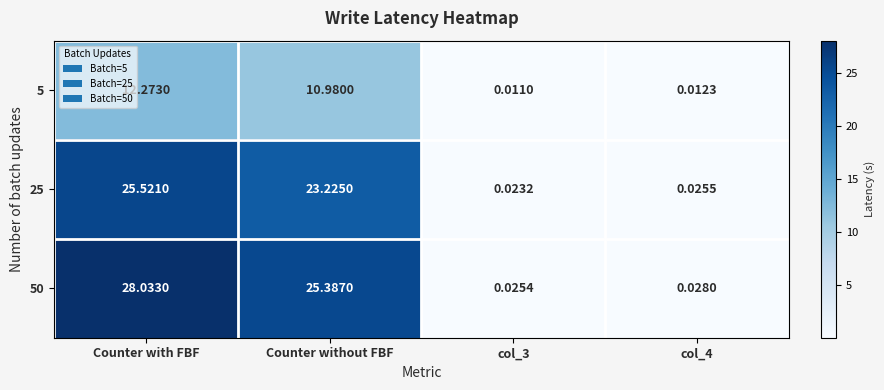

Count the number of categories in the chart.

4